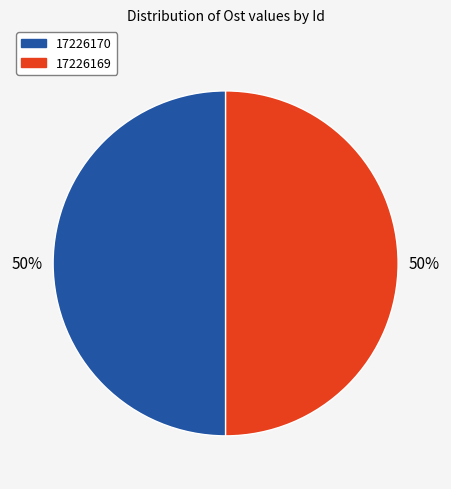

Do 17226170 and 17226169 together represent more than half of the pie?

Yes